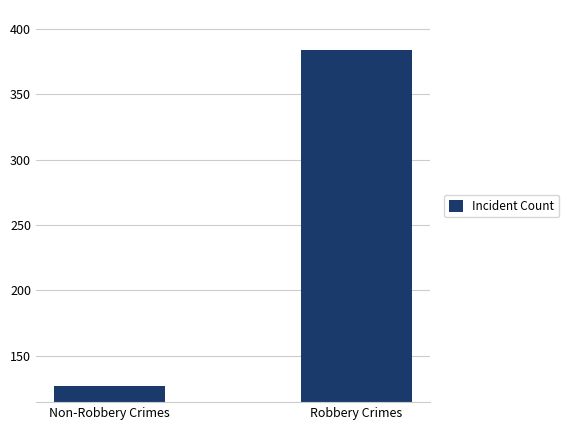

Rank the categories by value from highest to lowest.

Robbery Crimes, Non-Robbery Crimes